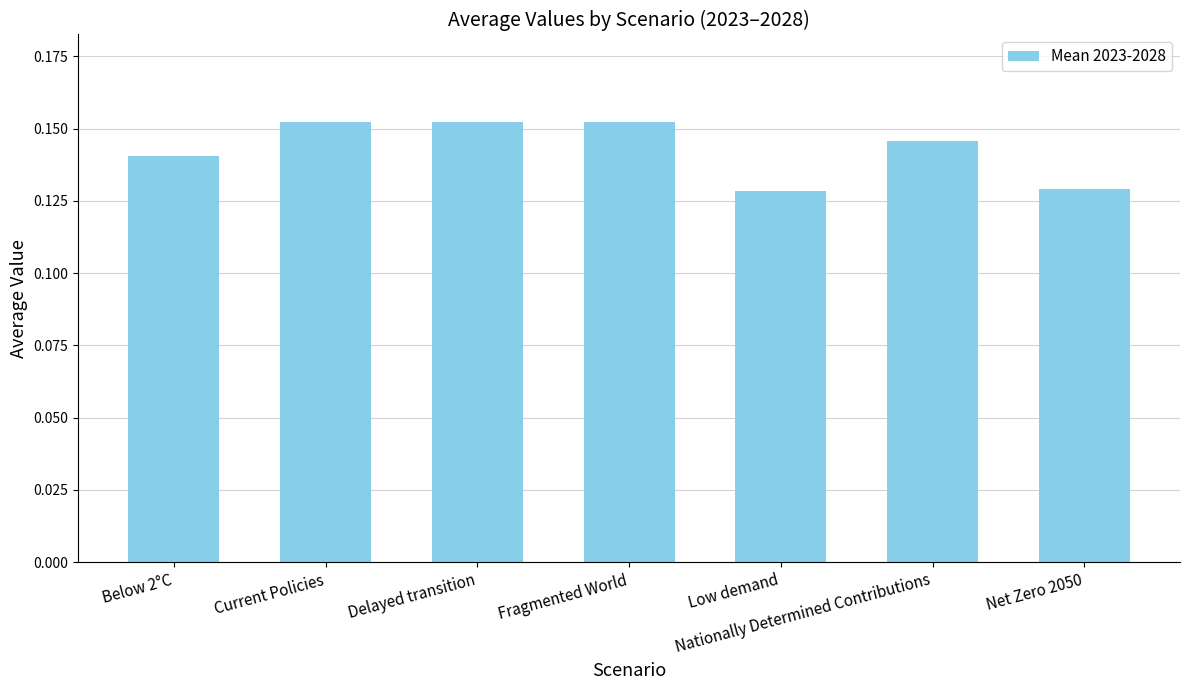

What is the sum of all values?

1.0